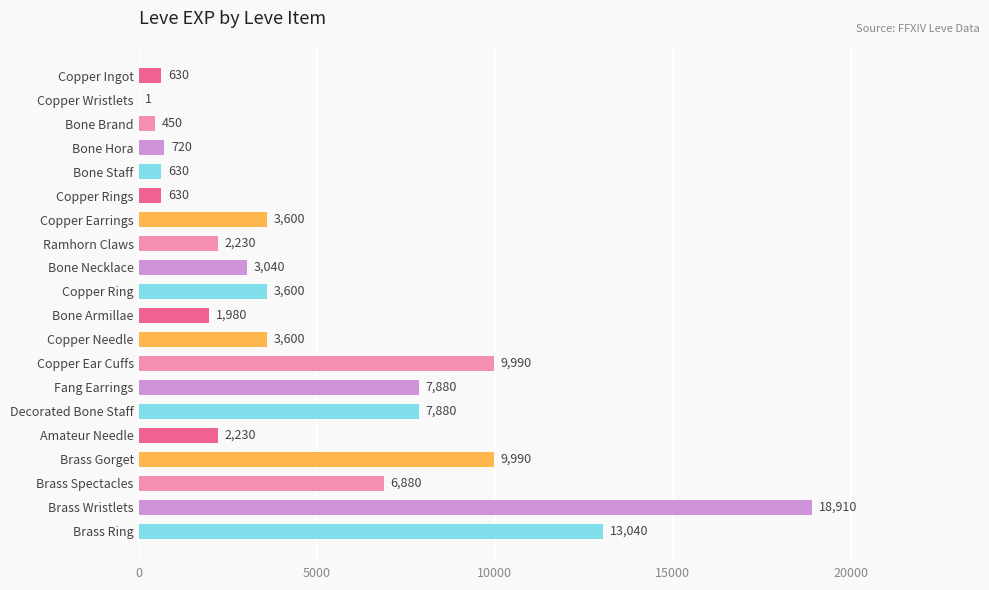

Read the value at Brass Ring.

13040